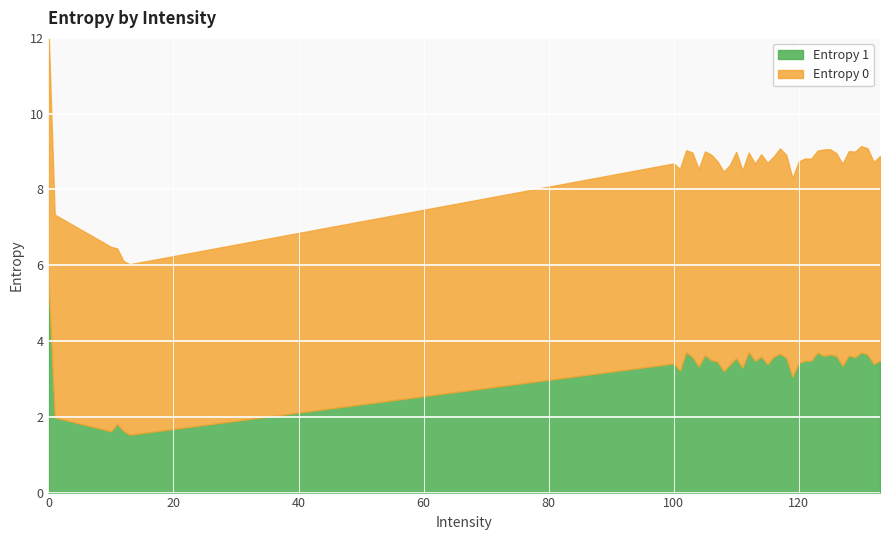

How many data points in Entropy 1 are less than 3?

5